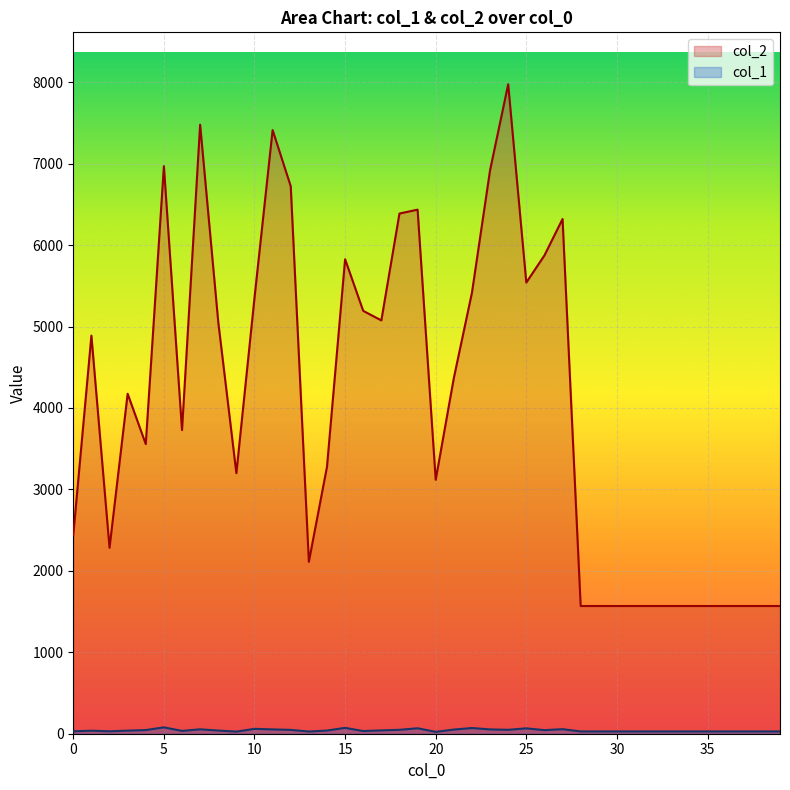

True or false: col_2 has a value of 5056 at 8.

True